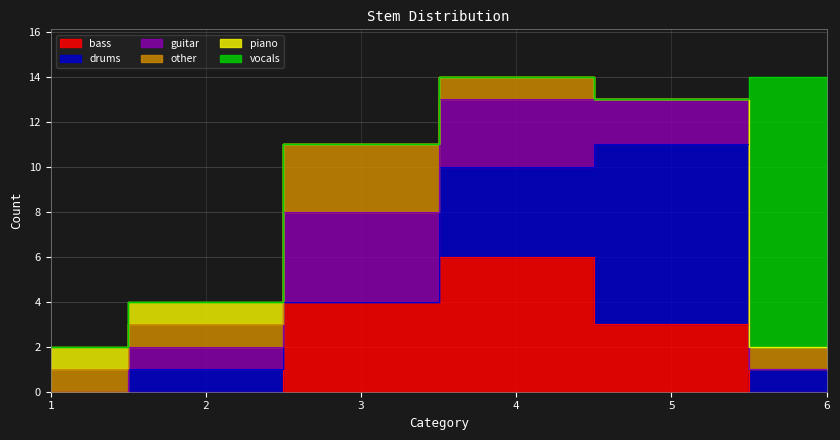

How many lines are shown in the chart?

6